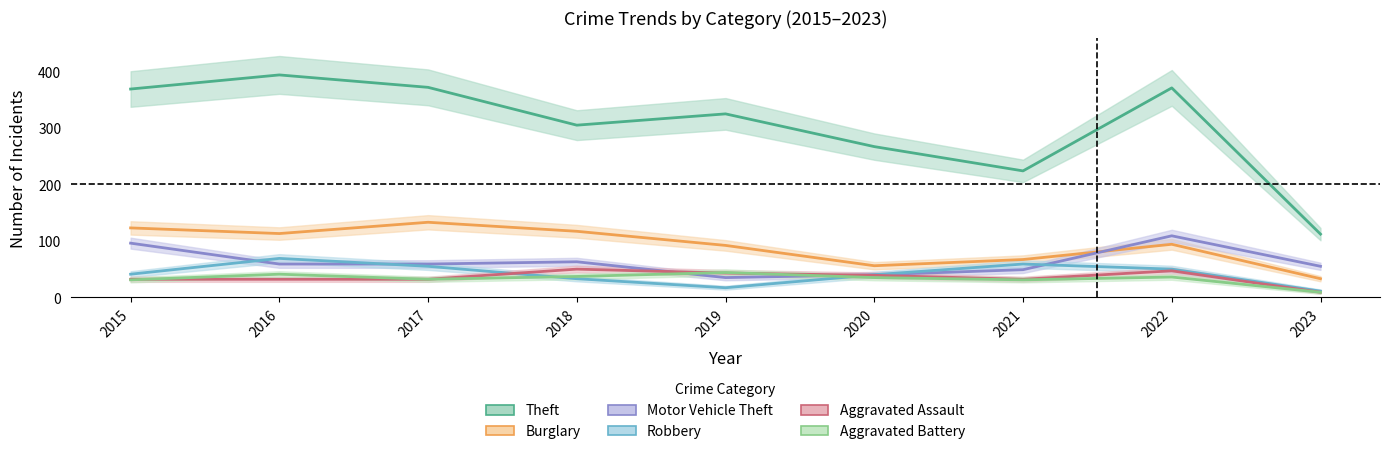

What is the value of the Aggravated Assault point at the 4th from the left?

50